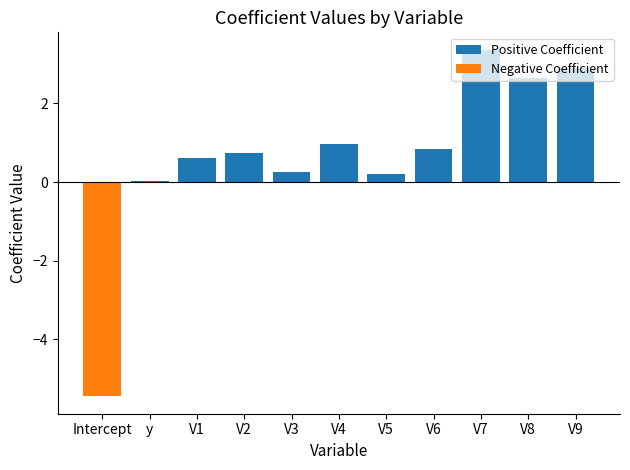

What is the difference between the Positive Coefficient values at V1 and Intercept?

0.6